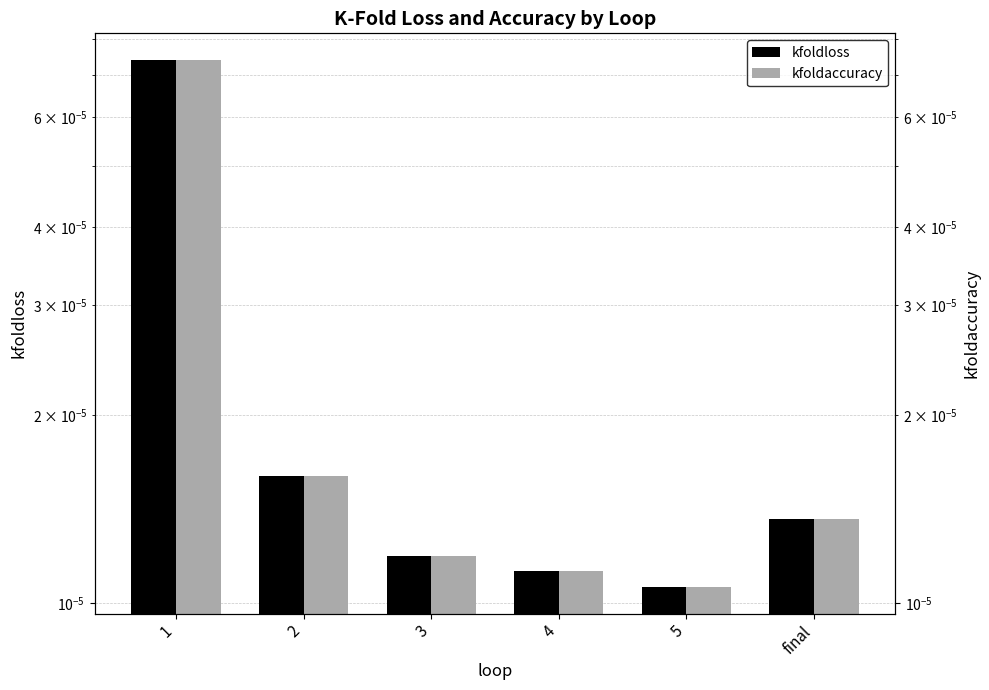

Between 2 and final, which series saw the biggest shift?

kfoldloss